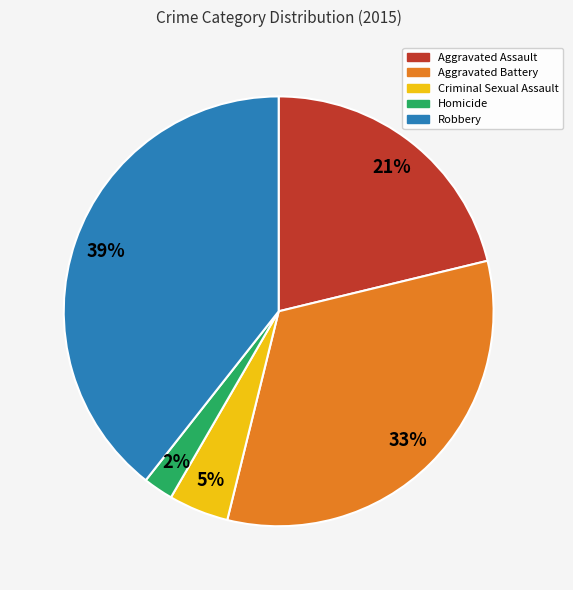

Do Criminal Sexual Assault and Aggravated Battery together represent more than half of the pie?

No